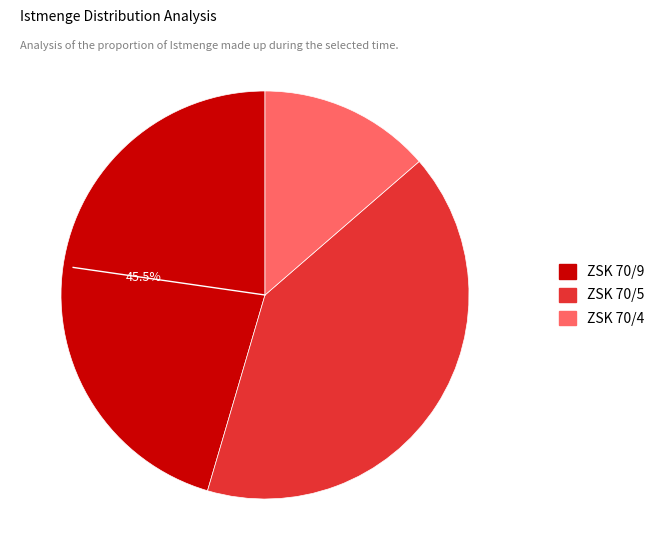

How many slices are in this pie chart?

3